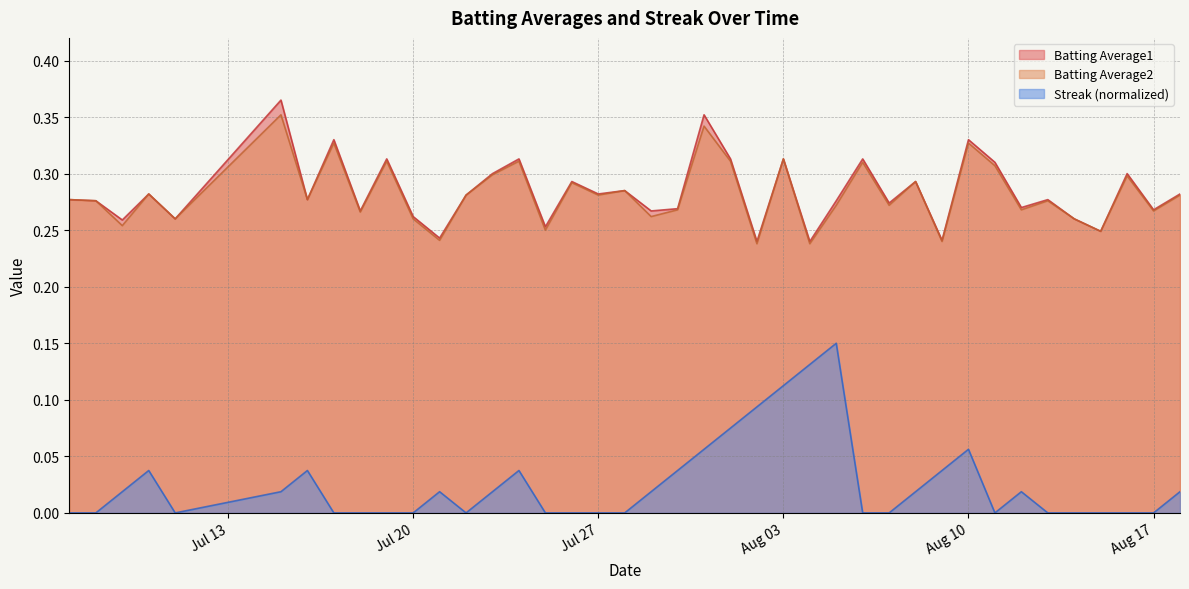

What position from the left is 2010-08-09?

31